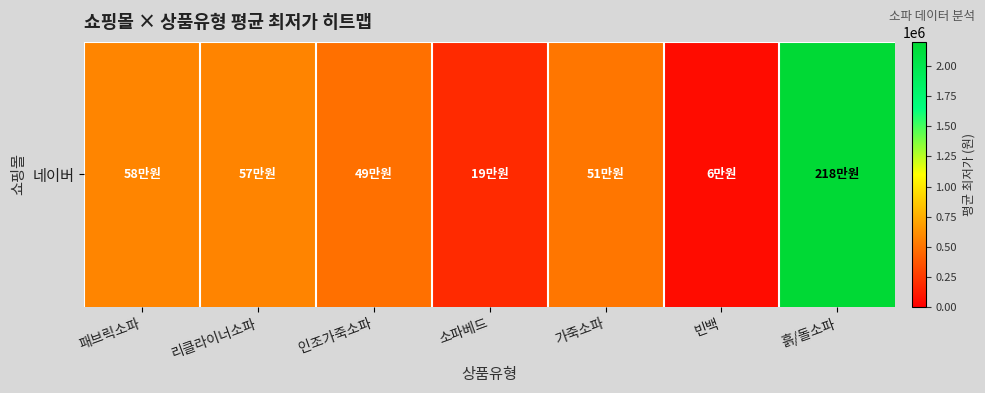

Where is the data nearest to the value 1118025?

패브릭소파